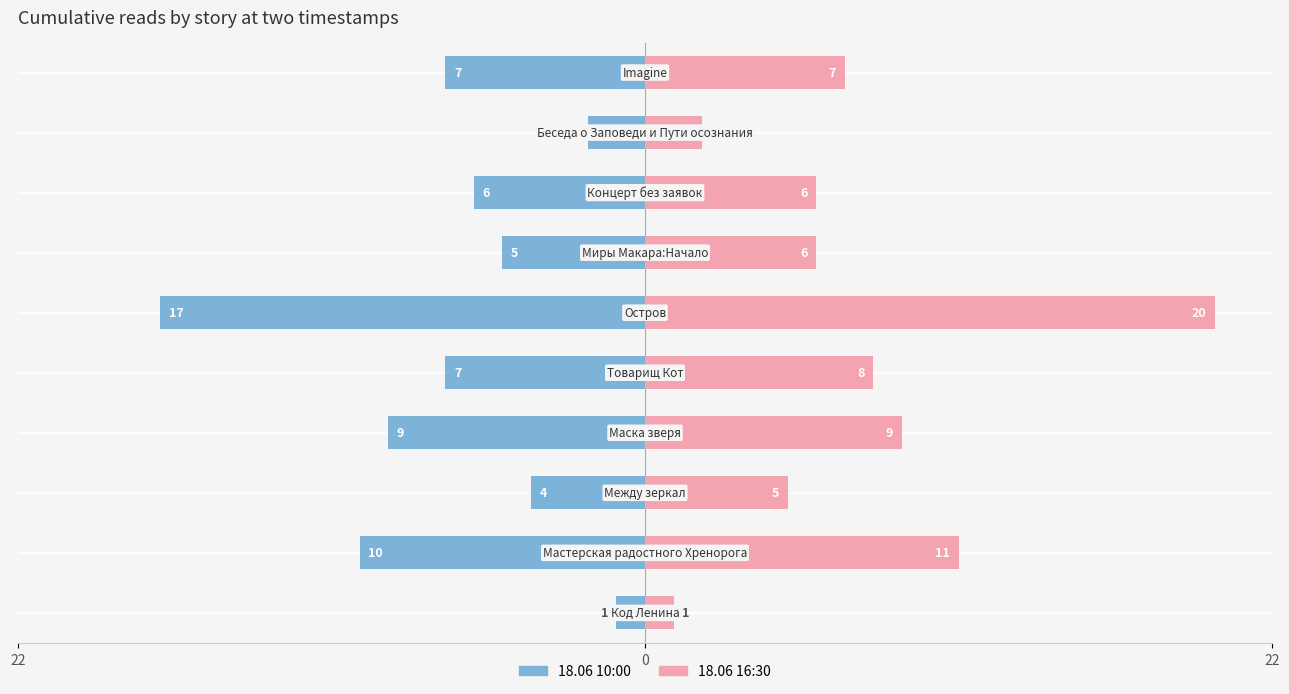

What is the difference between the highest and lowest values at 9?

14